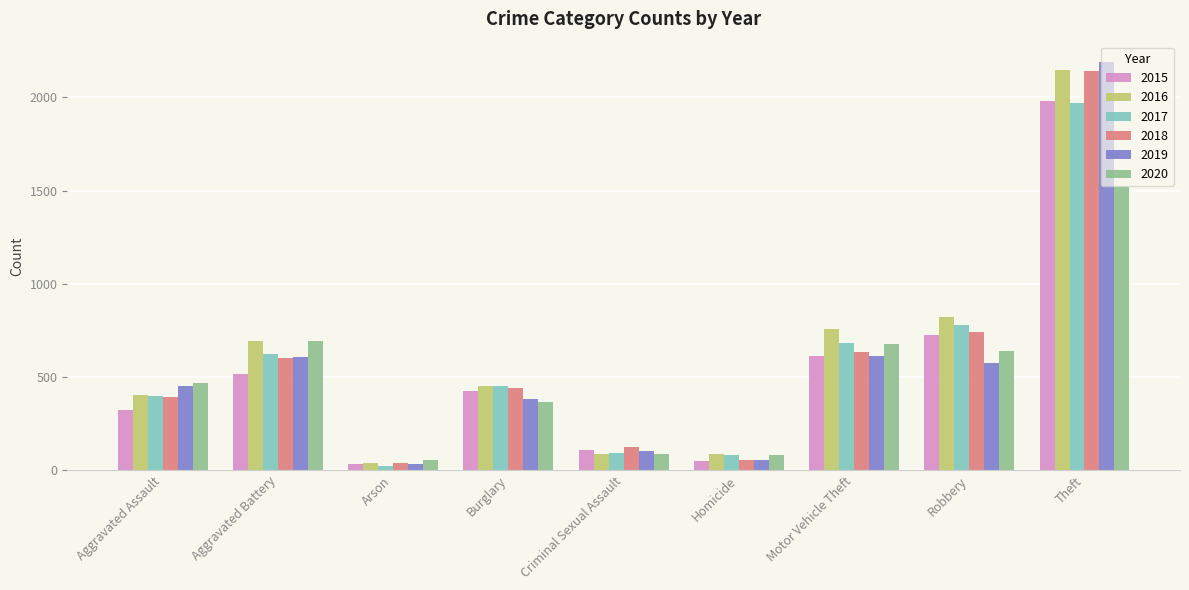

Count the number of categories in the chart.

9